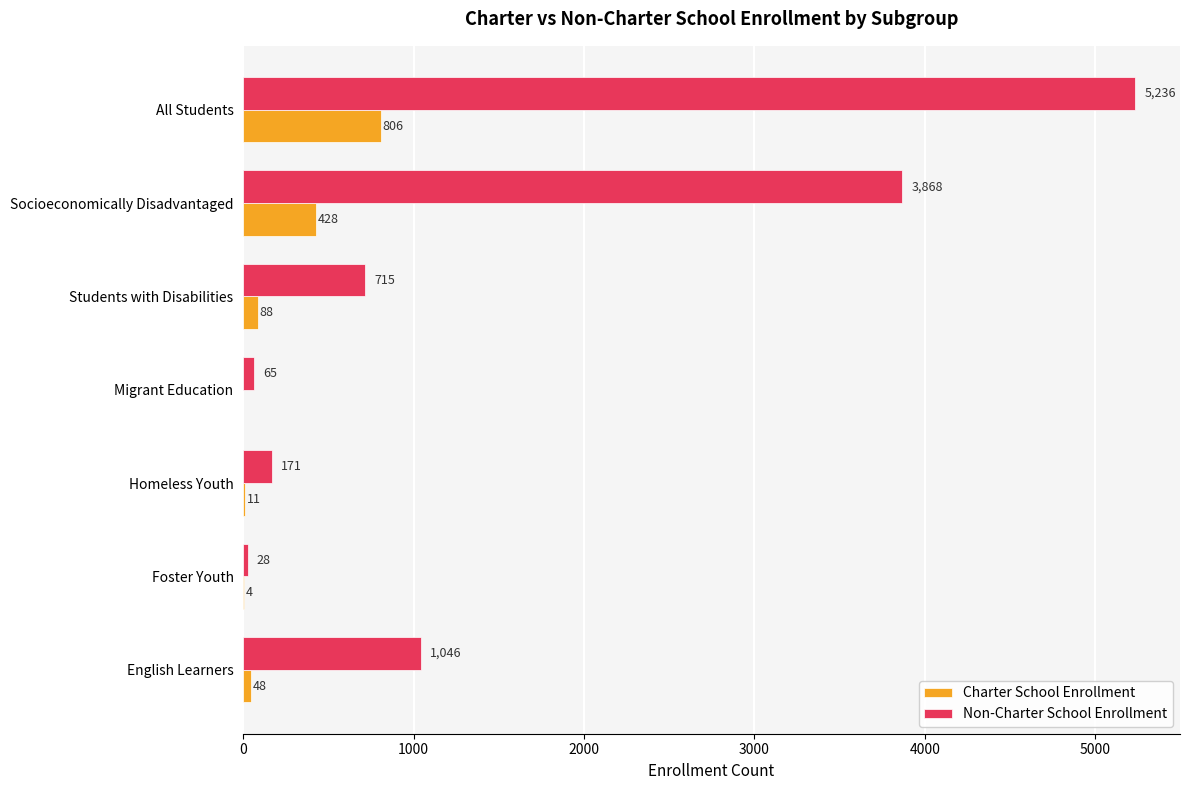

Which series has the largest total across all categories?

Non-Charter School Enrollment